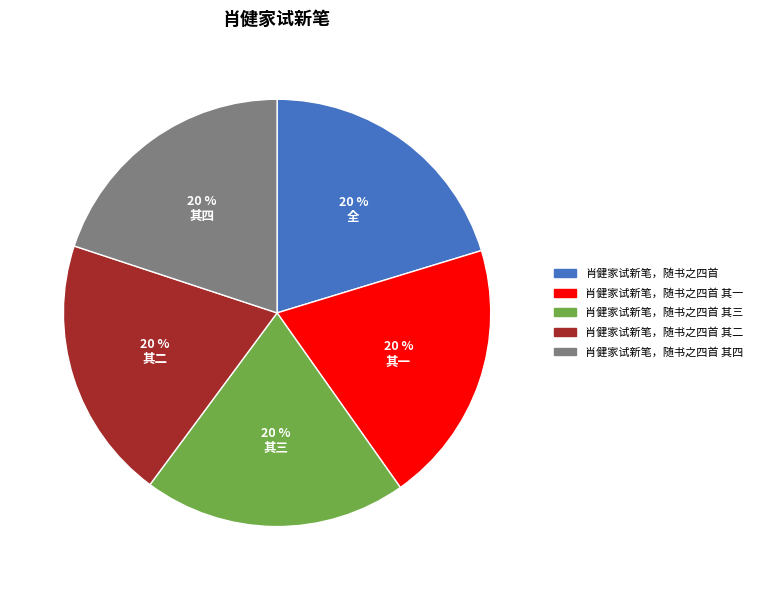

How many slices are in this pie chart?

5